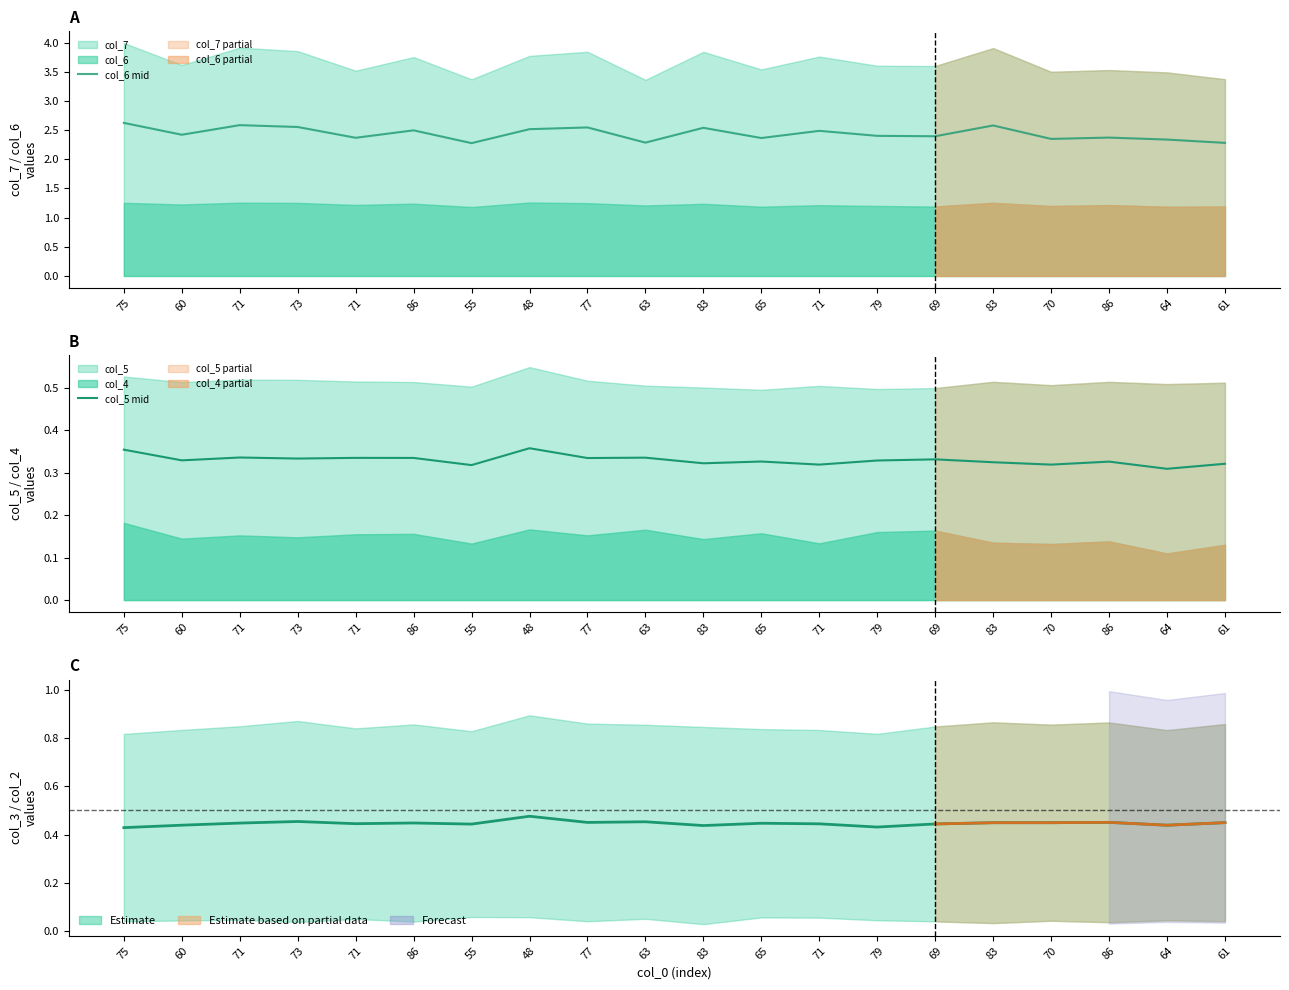

True or false: col_4 and col_6 cross at least once.

False